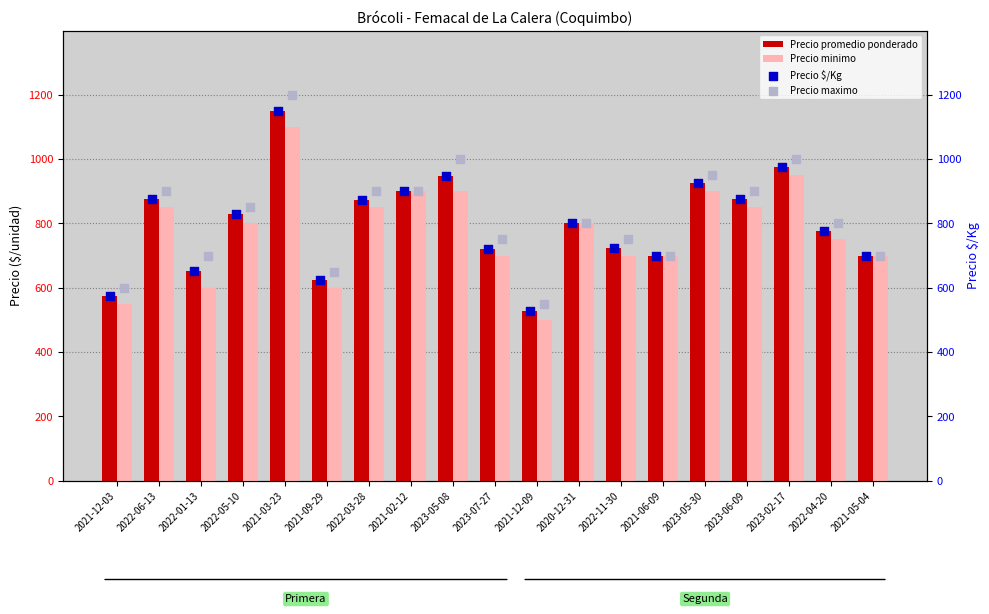

At how many categories does at least one series exceed 968?

3